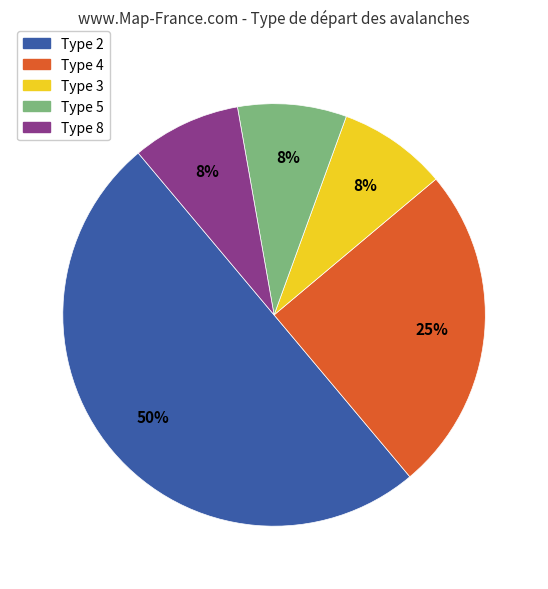

To the nearest percent, what is the difference between the largest and smallest slice percentages?

42%